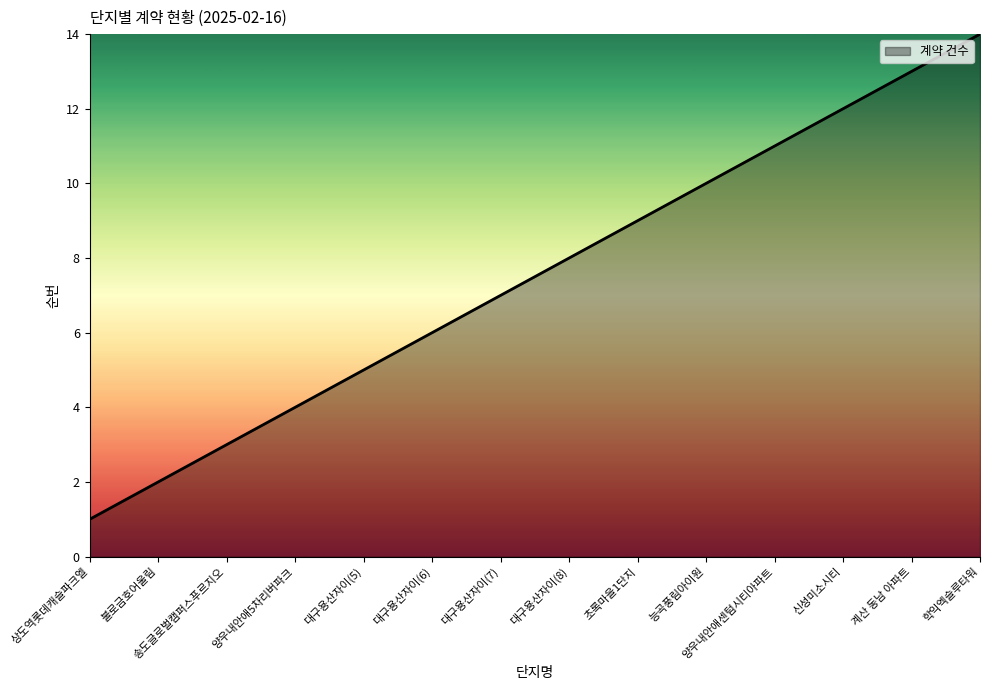

What is the sum of all values?

105